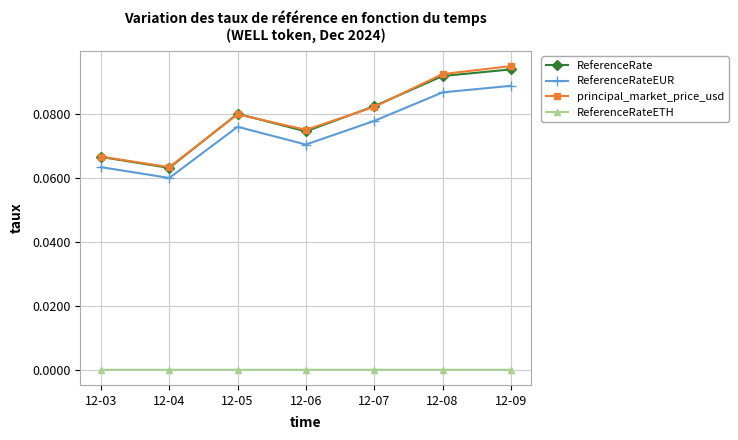

Is the value of ReferenceRate at 12-06 greater than the value of principal_market_price_usd at 12-05?

No